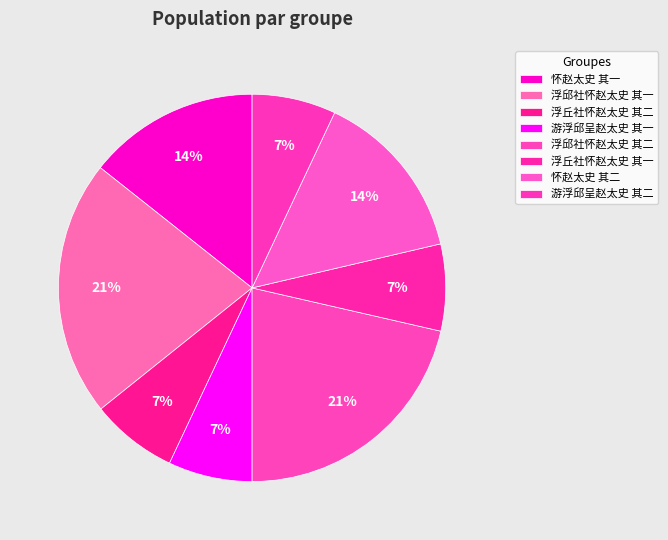

Count the number of slices in the pie.

8